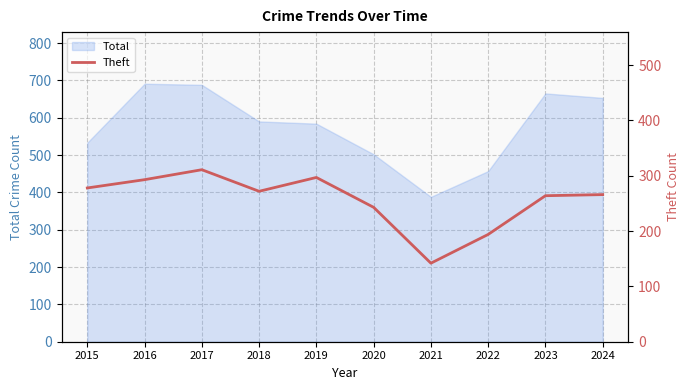

Is it true that Total equals 665 at 2023?

True